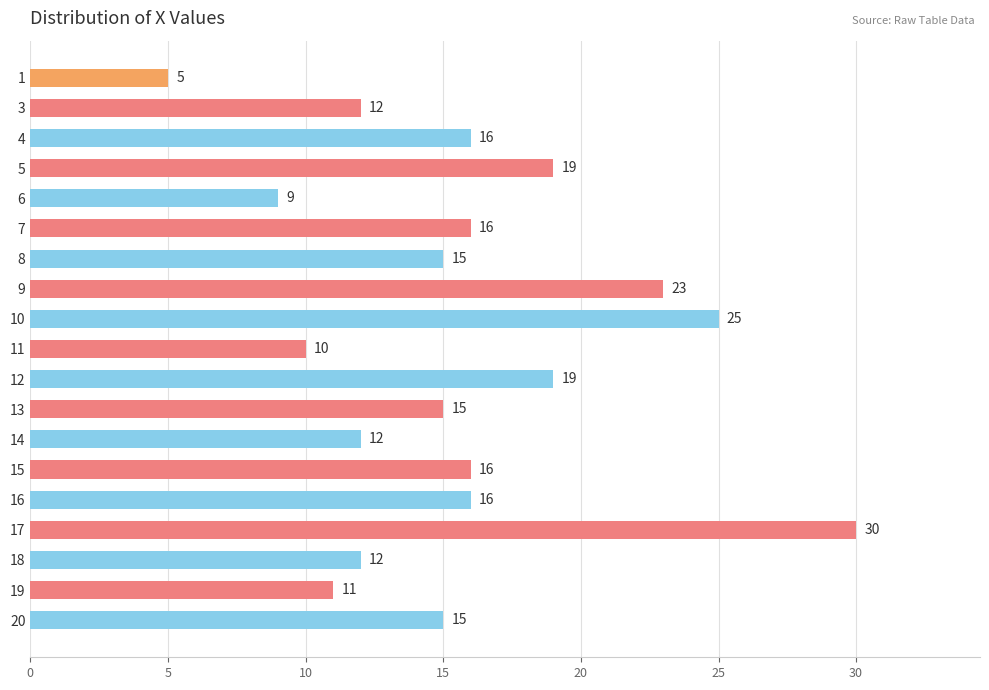

What is the difference between the maximum and minimum values?

25